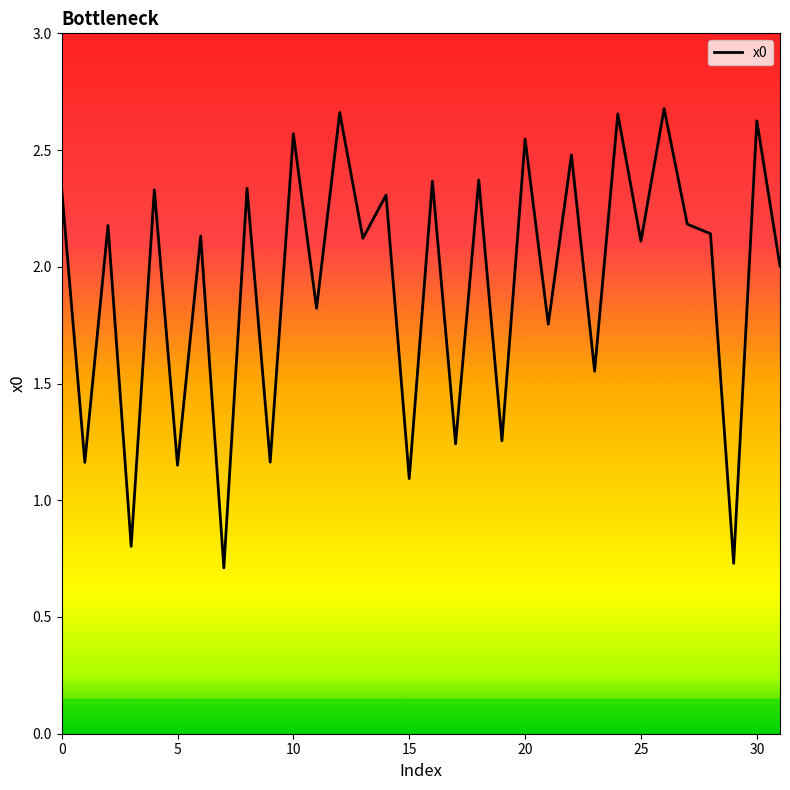

What is the minimum value shown in the chart?

0.7